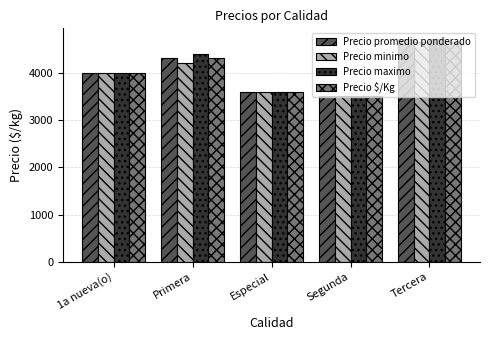

What is the minimum value shown in the chart?

3500